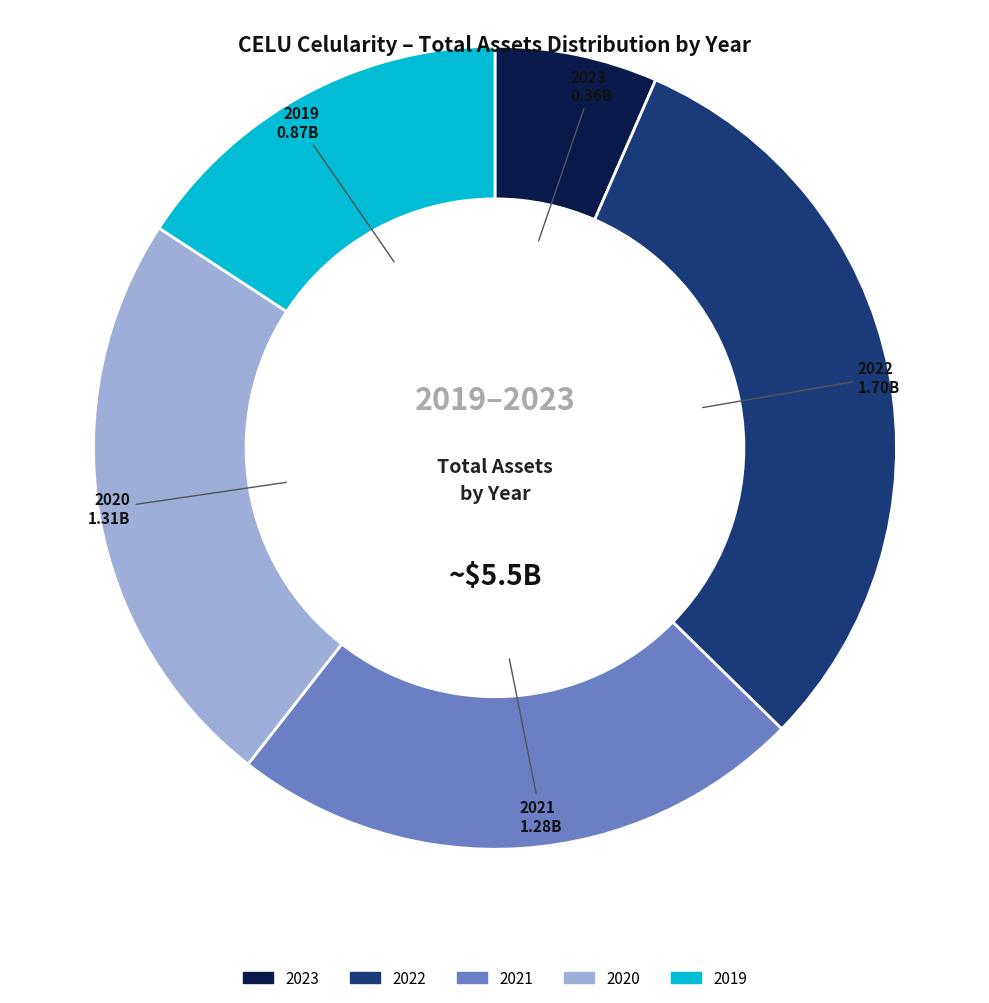

How many slices are in this pie chart?

5